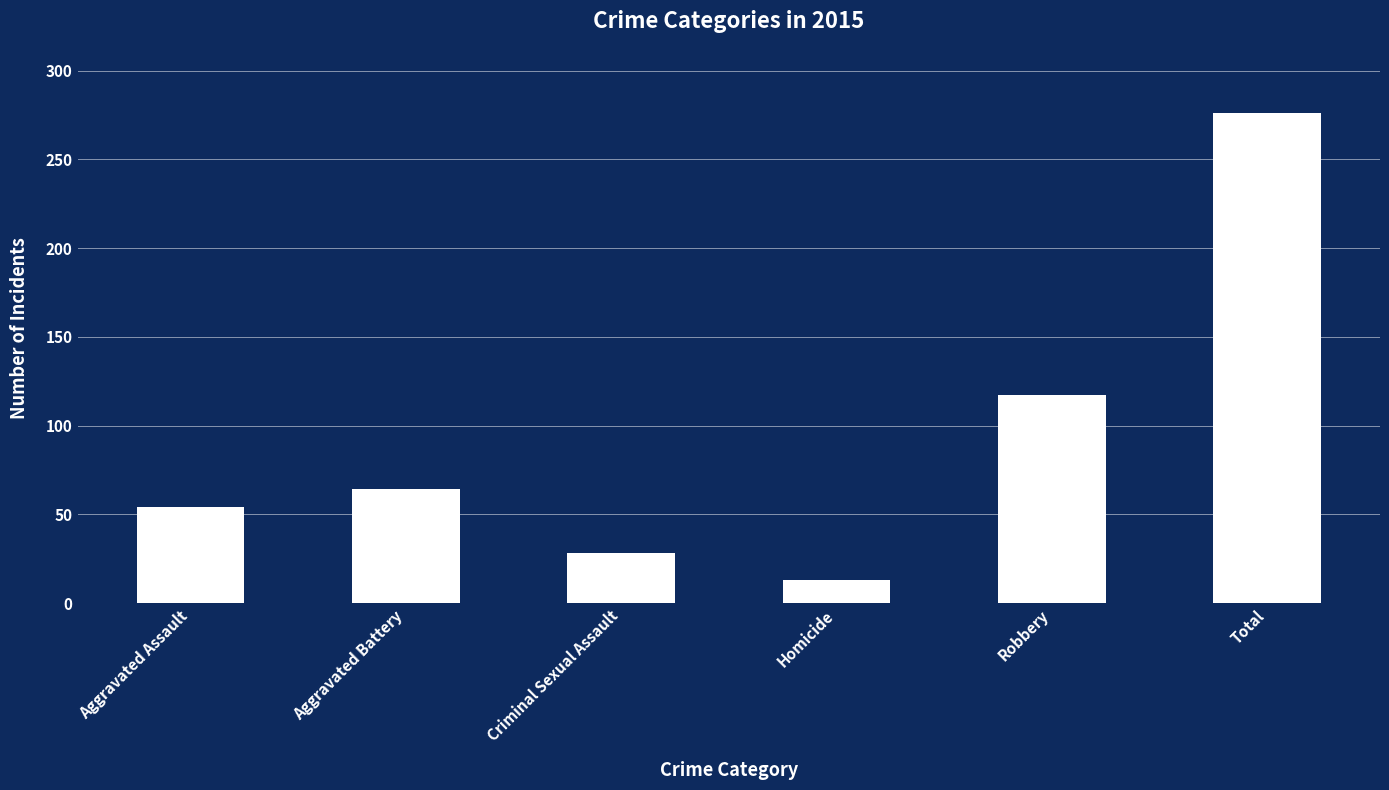

How many distinct data groups are displayed?

1